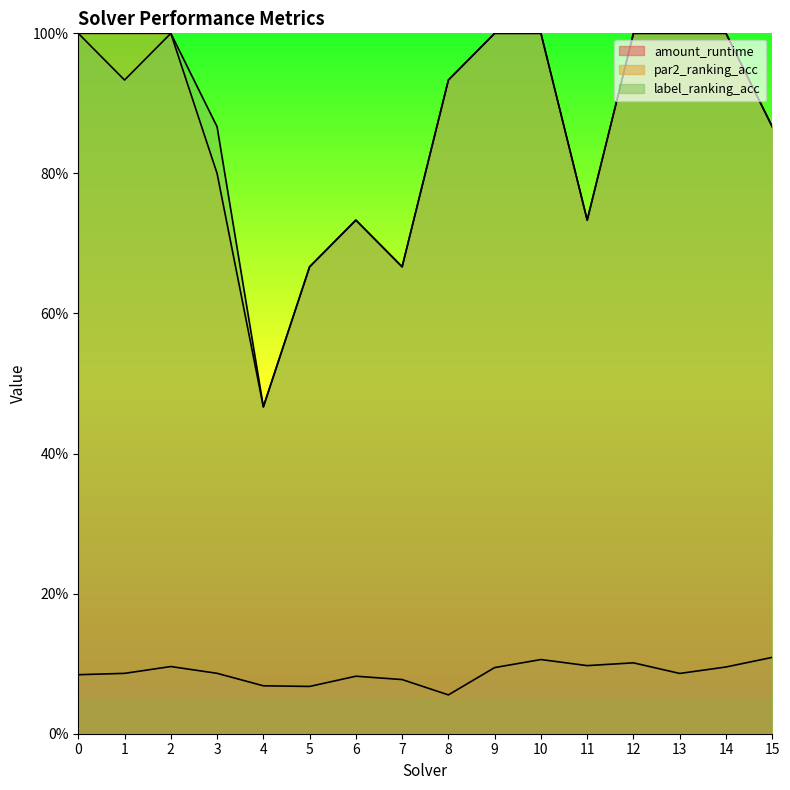

True or false: amount_runtime and label_ranking_acc cross at least once.

False